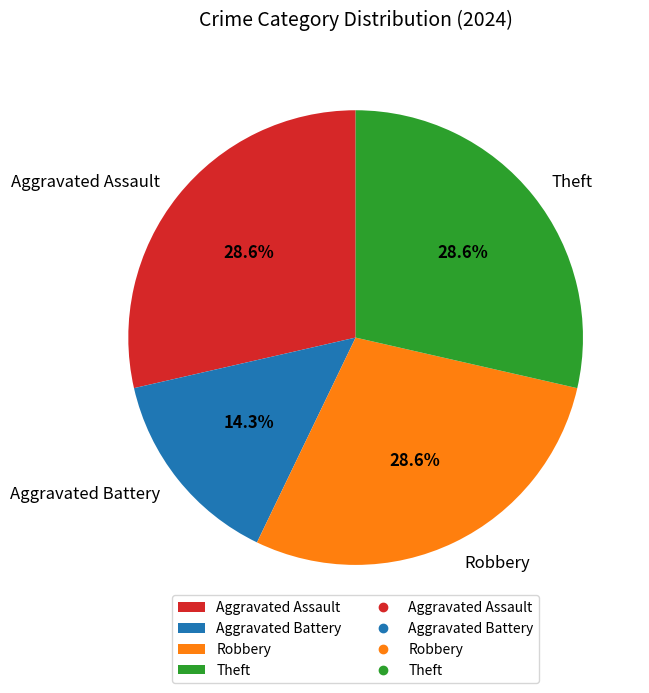

To the nearest percent, what is the average slice percentage?

25%